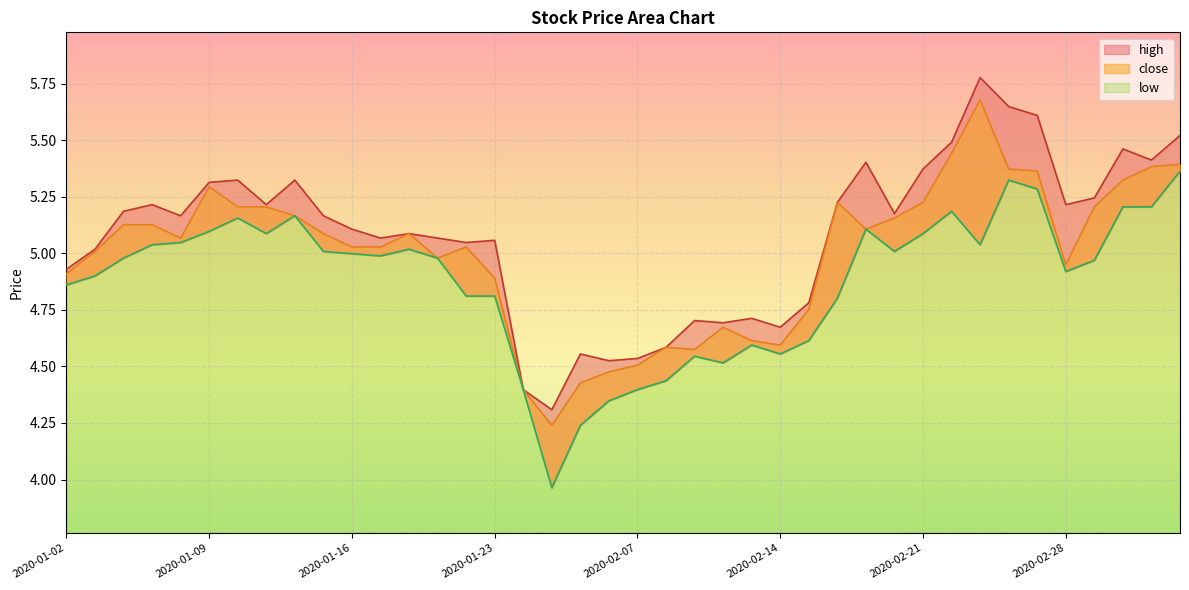

True or false: low and high intersect in this chart.

False